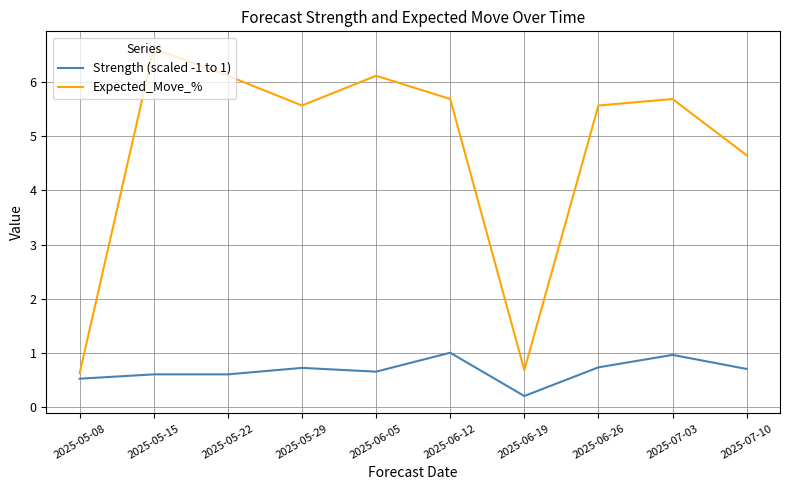

Rank the series at 2025-06-19 from highest to lowest value.

Expected_Move_%, Strength (scaled -1 to 1)